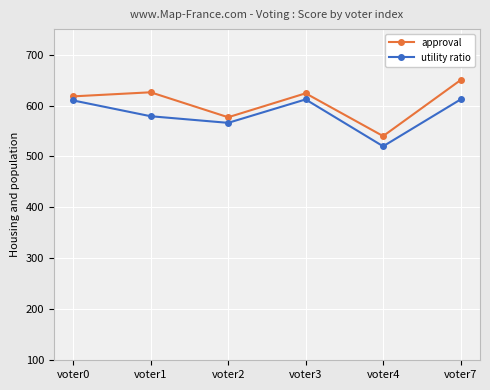

True or false: utility ratio has more than 0 interior local peaks.

True